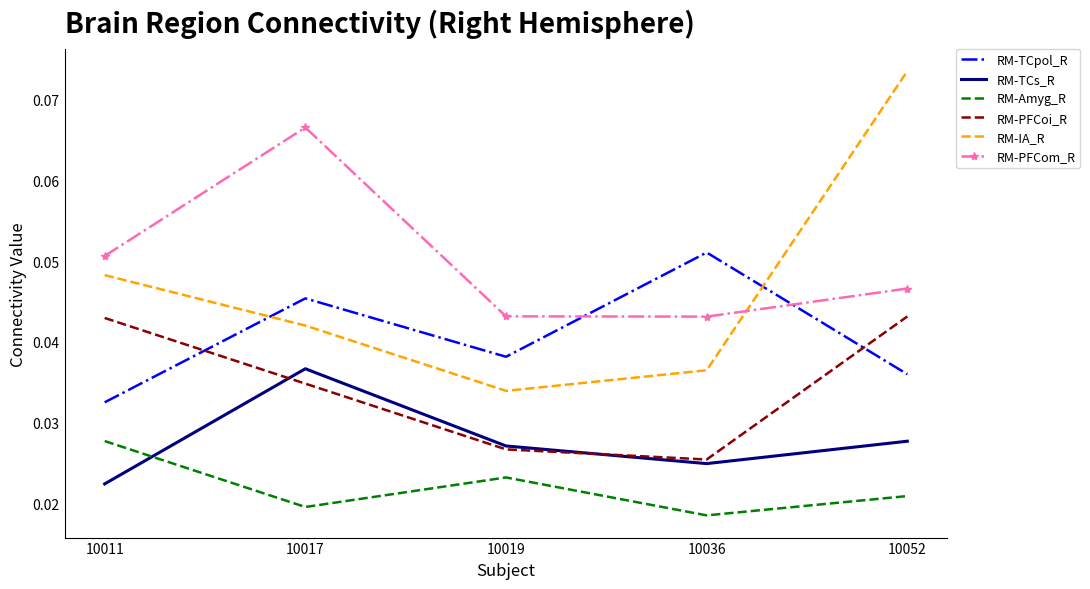

How many intersections are there between RM-IA_R and RM-TCpol_R?

2